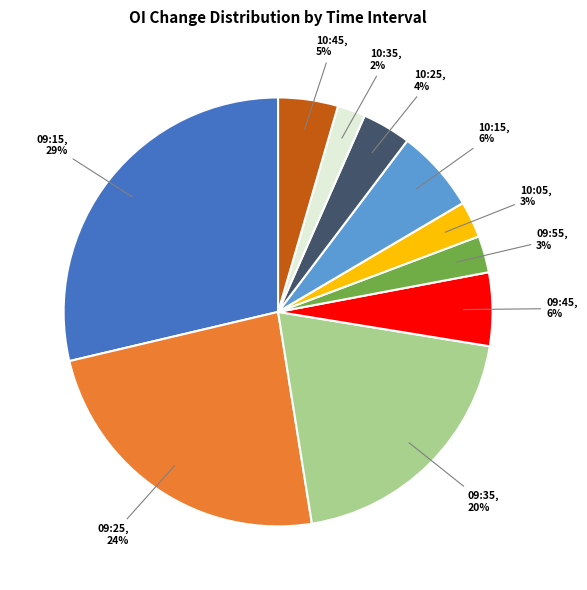

Is there a majority slice in this chart?

No